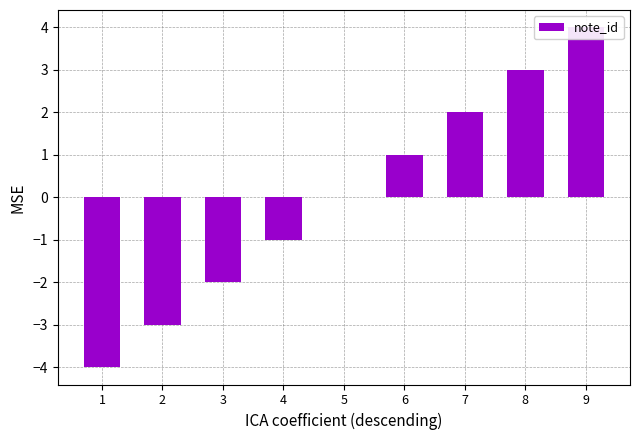

What is the value of the 3rd bar from the left?

-2